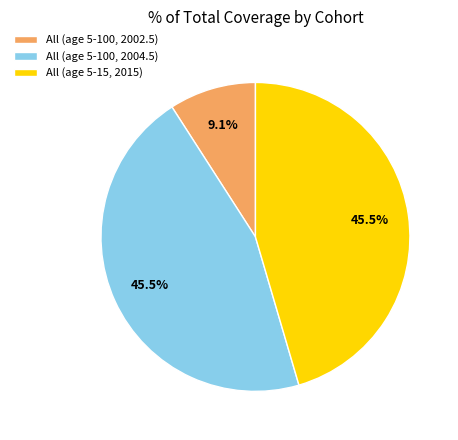

How many slices are in this pie chart?

3